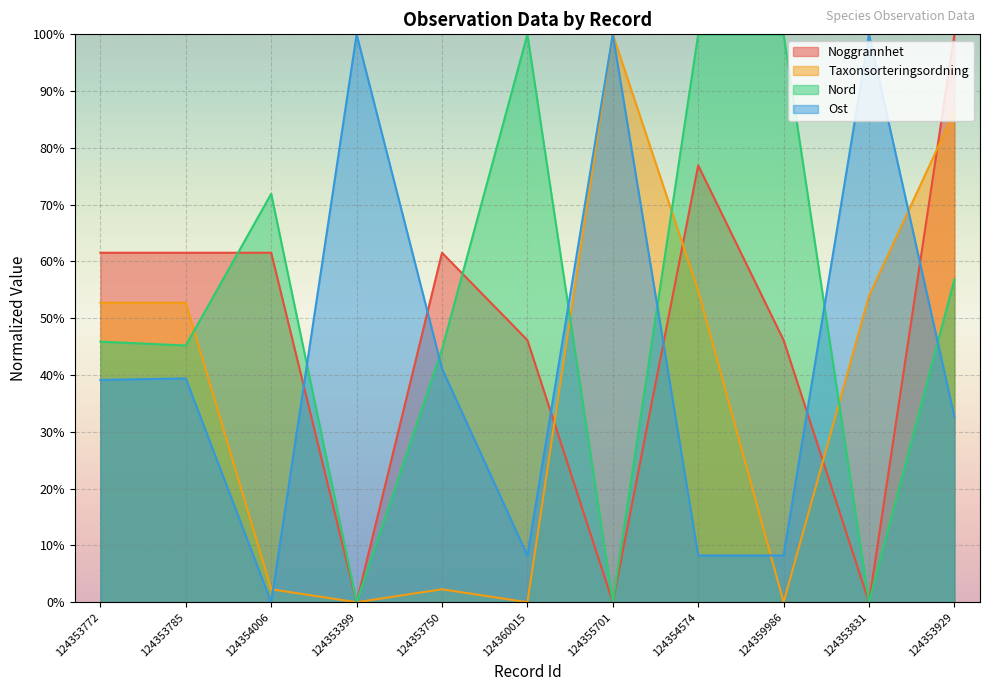

Reading right to left, list all the values displayed in this chart.

Noggrannhet: 124353929=100.0	124353831=0.0	124359986=46.2	124354574=76.9	124355701=0.0	124360015=46.2	124353750=61.5	124353399=0.0	124354006=61.5	124353785=61.5	124353772=61.5
Taxonsorteringsordning: 124353929=86.4	124353831=53.9	124359986=0.0	124354574=54.9	124355701=100.0	124360015=0.0	124353750=2.3	124353399=0.0	124354006=2.3	124353785=52.7	124353772=52.7
Nord: 124353929=56.8	124353831=0.0	124359986=100.0	124354574=100.0	124355701=0.0	124360015=100.0	124353750=44.5	124353399=0.0	124354006=71.9	124353785=45.2	124353772=45.9
Ost: 124353929=32.7	124353831=100.0	124359986=8.2	124354574=8.2	124355701=100.0	124360015=8.2	124353750=41.1	124353399=100.0	124354006=0.0	124353785=39.4	124353772=39.2